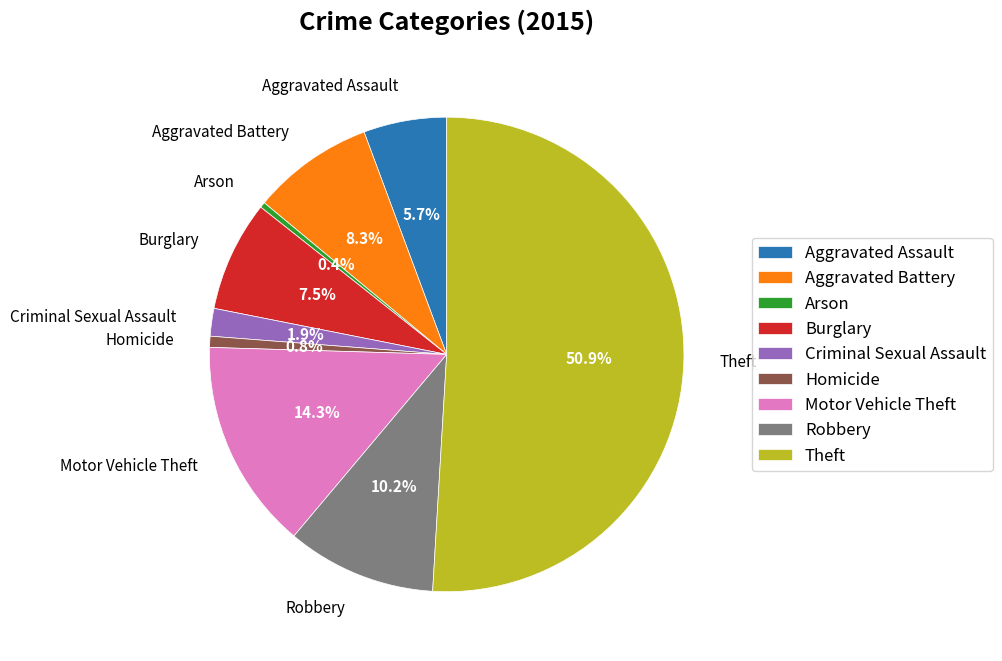

Which category accounts for the majority?

Theft